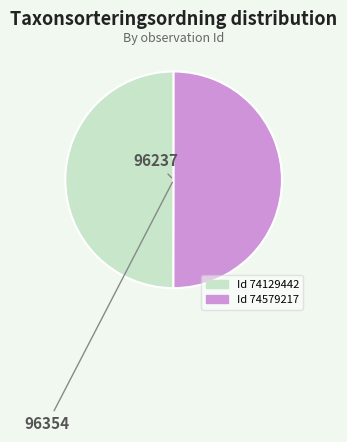

How many slices are in this pie chart?

2